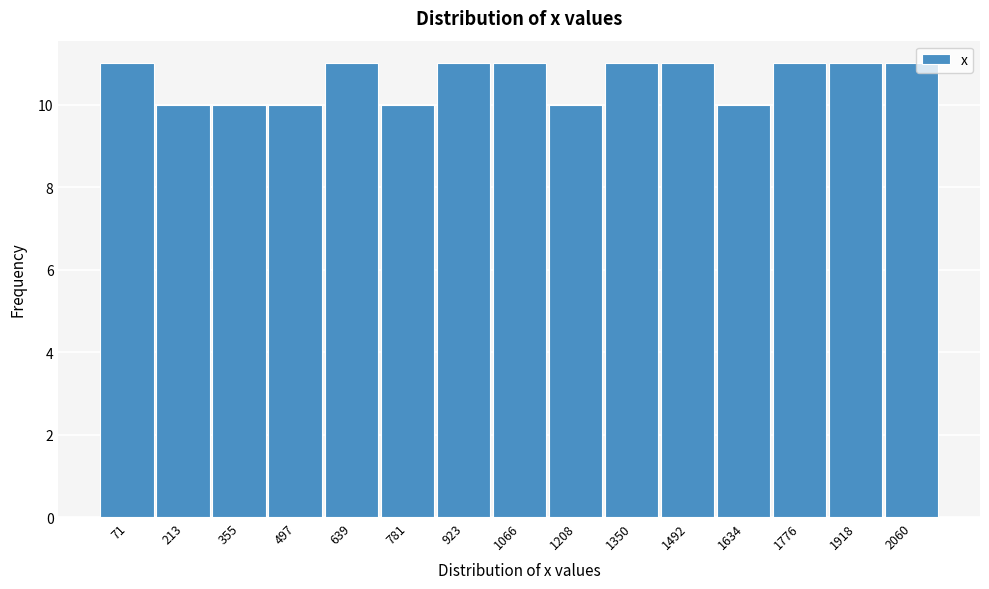

Reading left to right, list every bar in this chart as the range it spans on the x-axis followed by its height. Neither the bar edges nor the heights are printed on the chart, so give them approximately, as read against the axes.

0 to 140: 11
140 to 280: 10
280 to 420: 10
420 to 560: 10
560 to 720: 11
720 to 860: 10
860 to 1000: 11
1000 to 1140: 11
1140 to 1280: 10
1280 to 1420: 11
1420 to 1560: 11
1560 to 1700: 10
1700 to 1840: 11
1840 to 1980: 11
1980 to 2140: 11